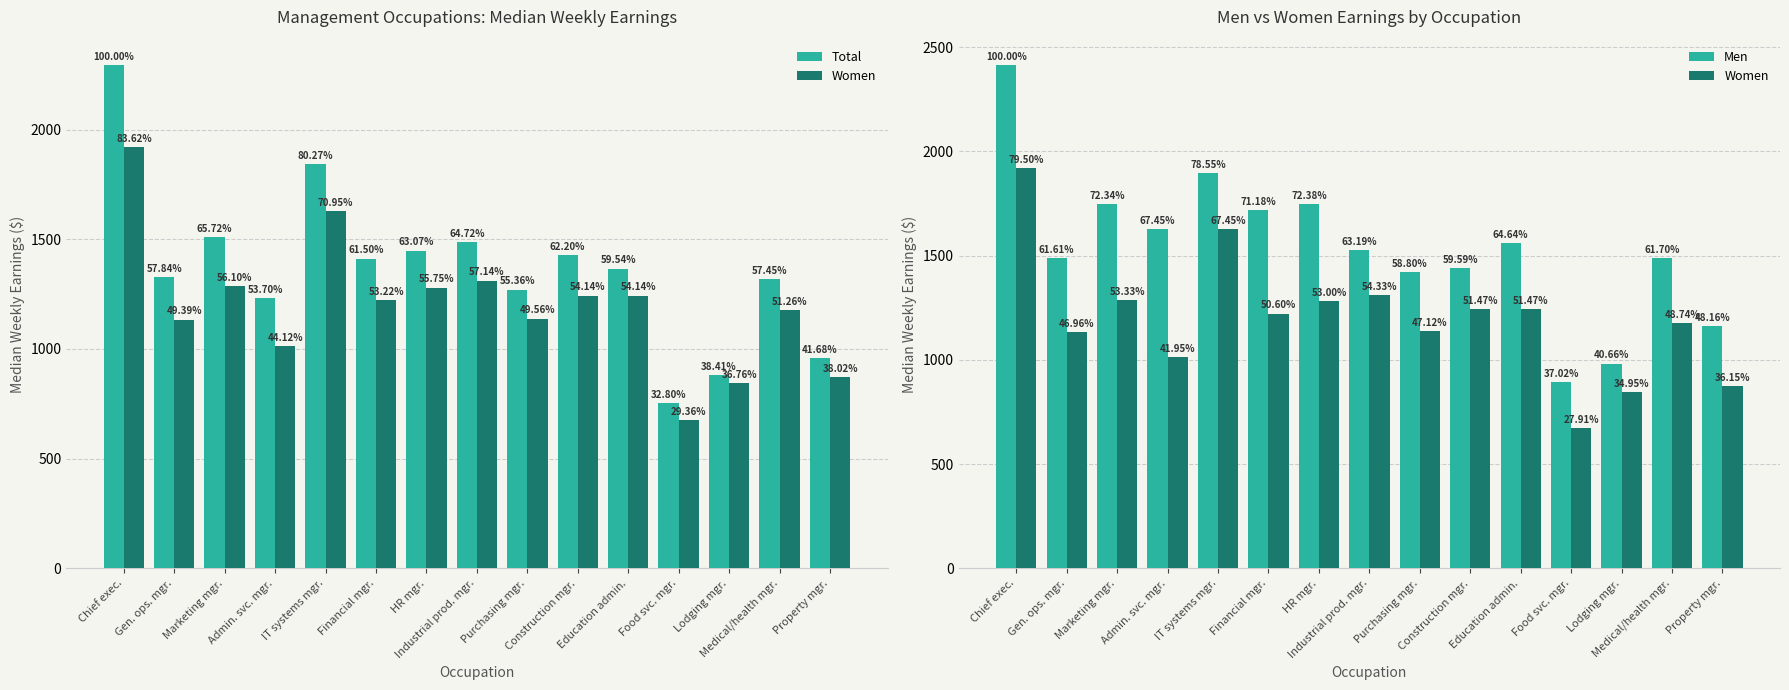

At which label does Men first exceed 1526?

Chief exec.